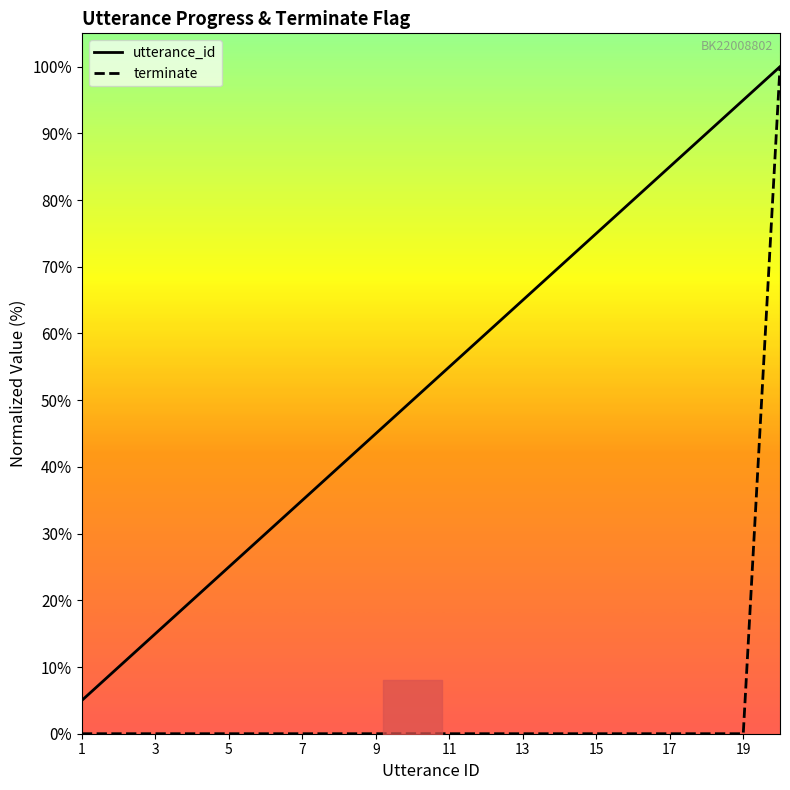

True or false: terminate and utterance_id intersect in this chart.

False